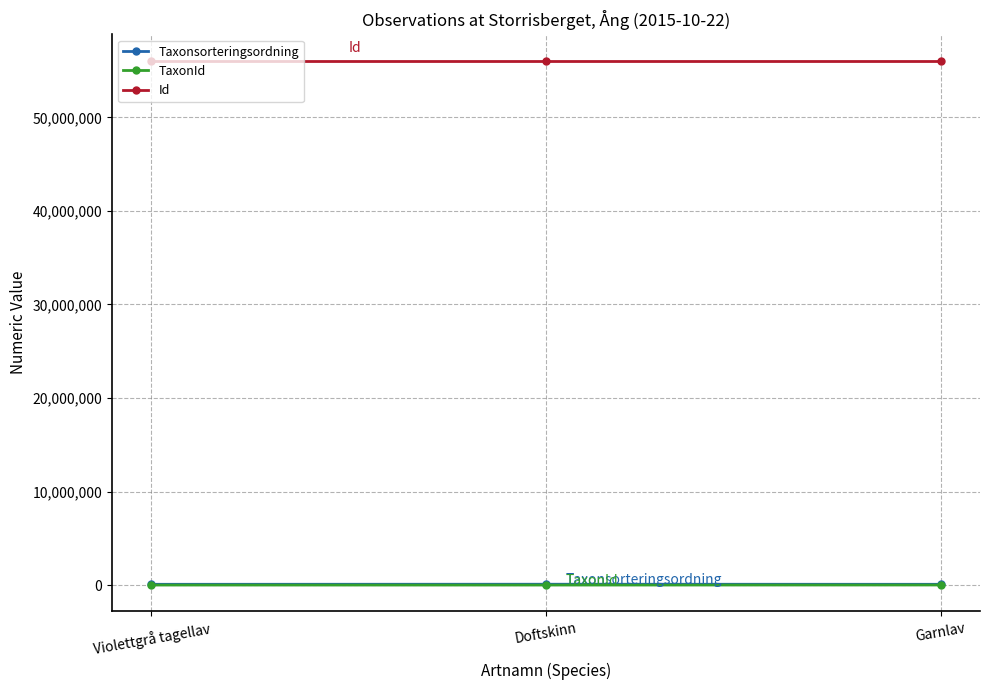

What is the greatest value displayed?

56071622